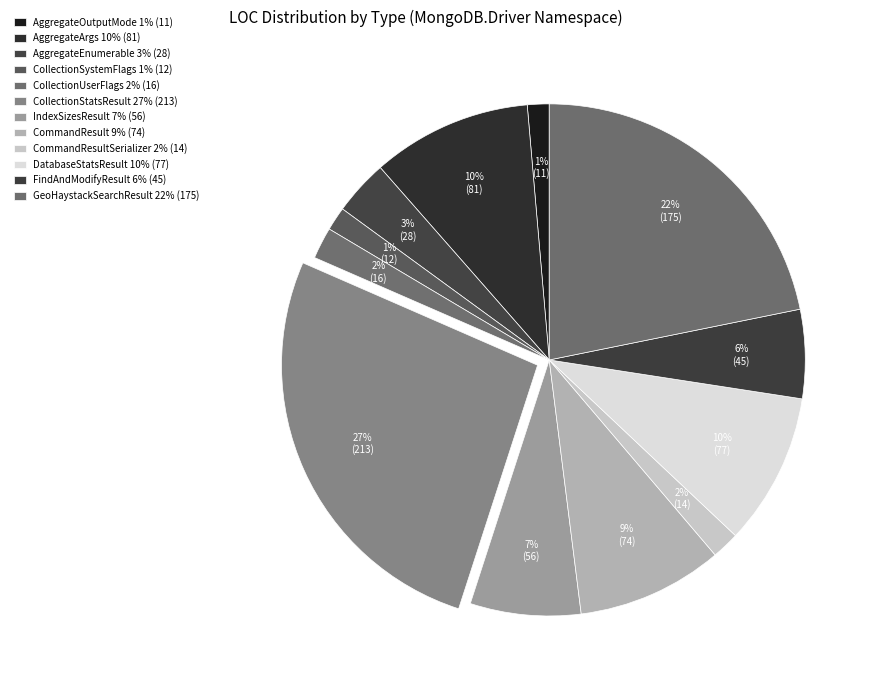

Count the number of slices in the pie.

12